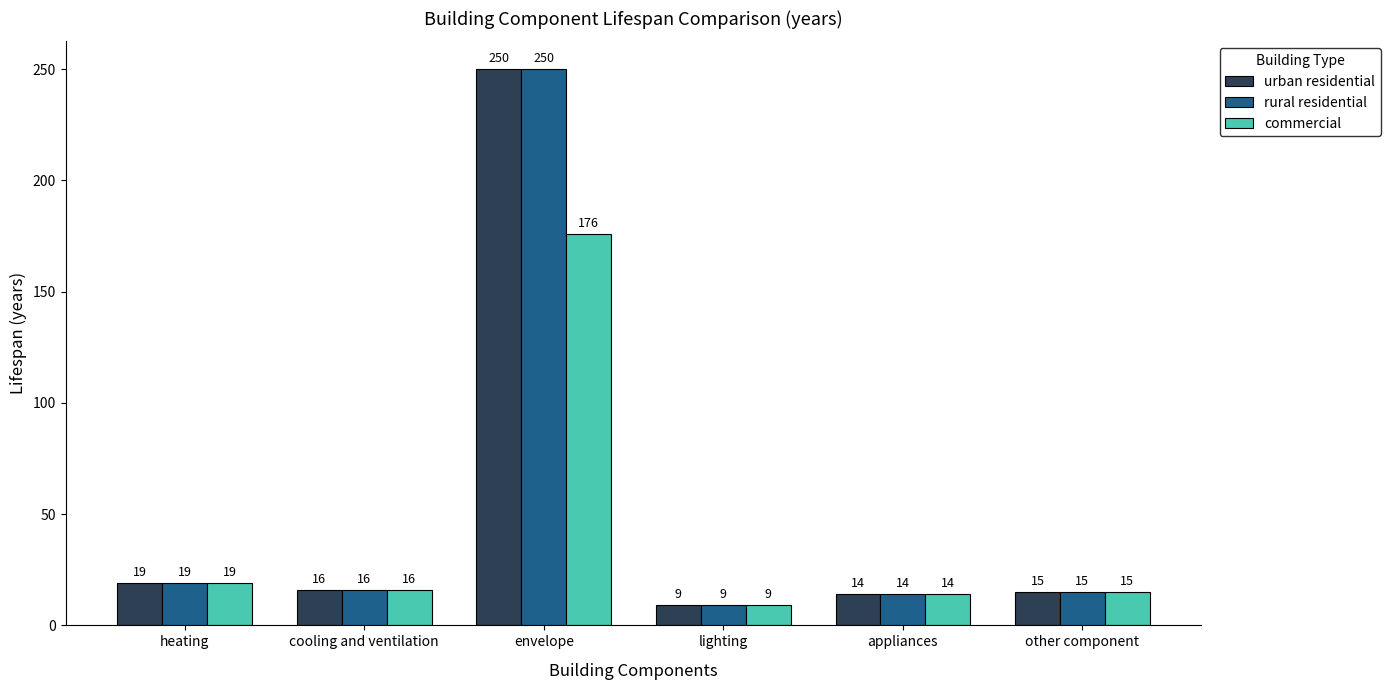

At how many categories does at least one series exceed 103?

1